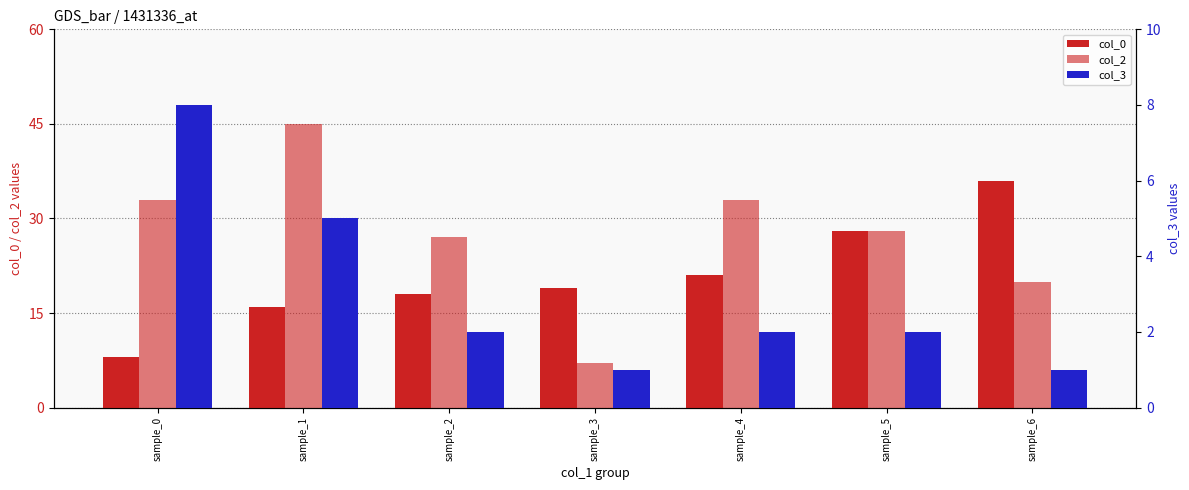

The col_3 series shows 0 at sample_2. True or false?

False